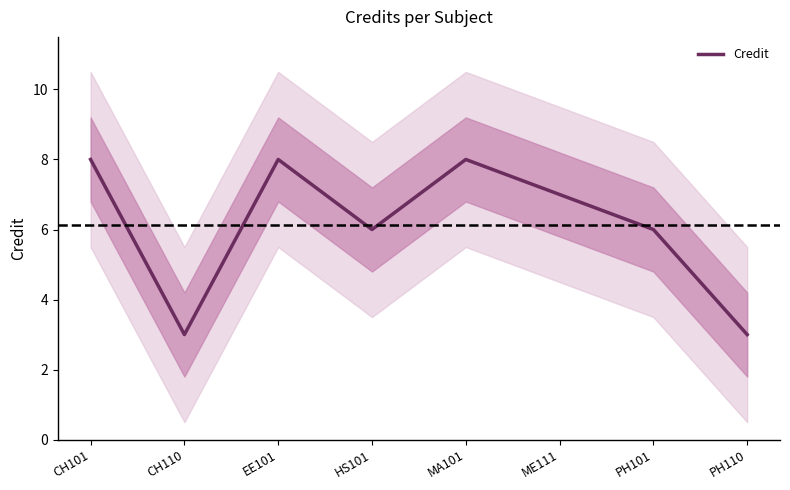

Between ME111 and EE101, which is larger?

EE101